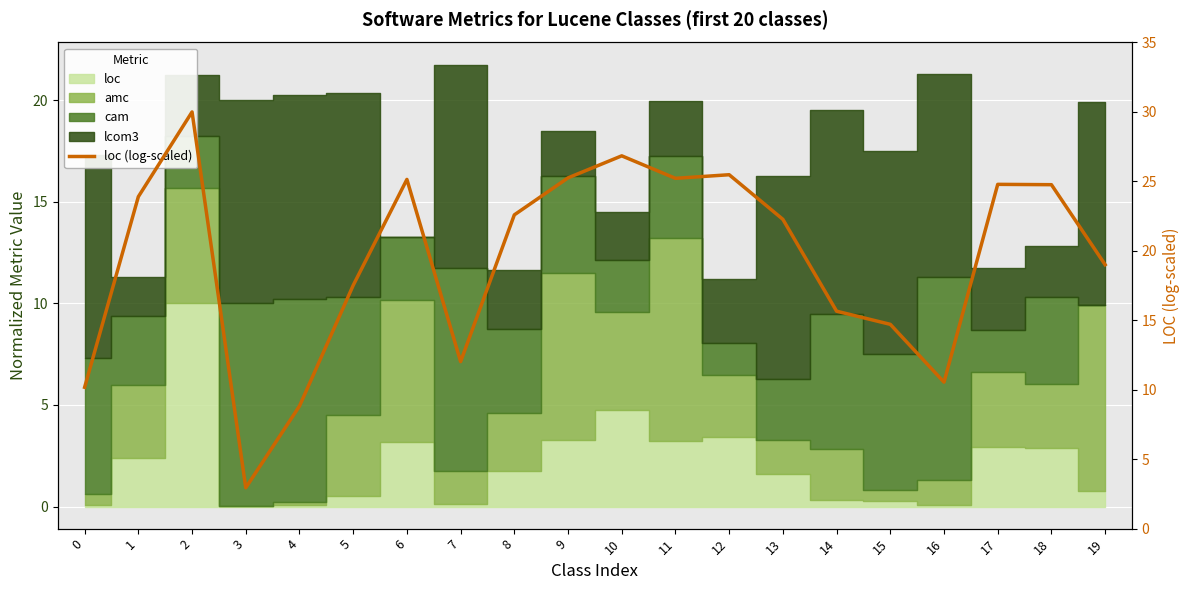

What is the smallest value displayed?

2.9